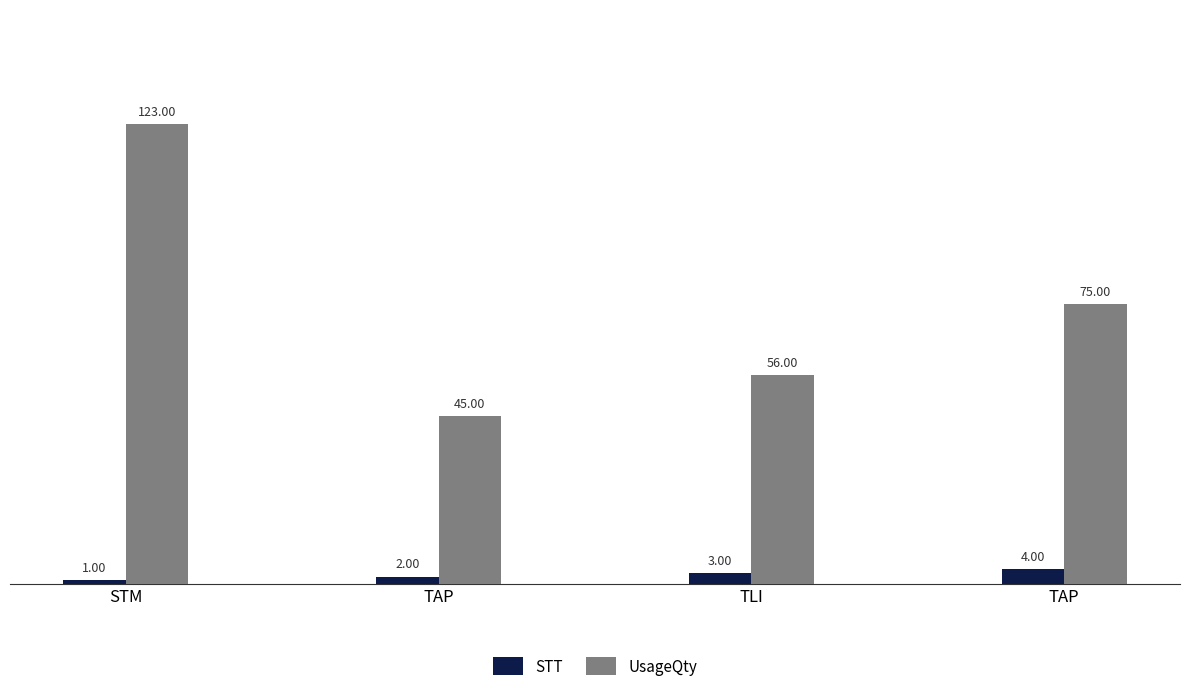

Does the chart contain any negative values?

No